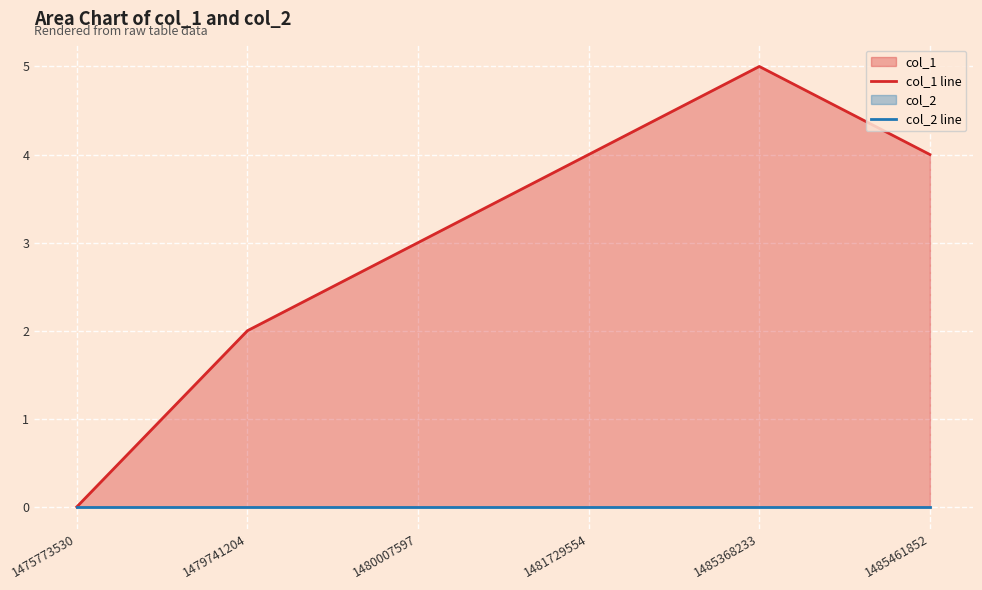

Rank the series by their maximum value, from lowest to highest.

col_2 line, col_1 line